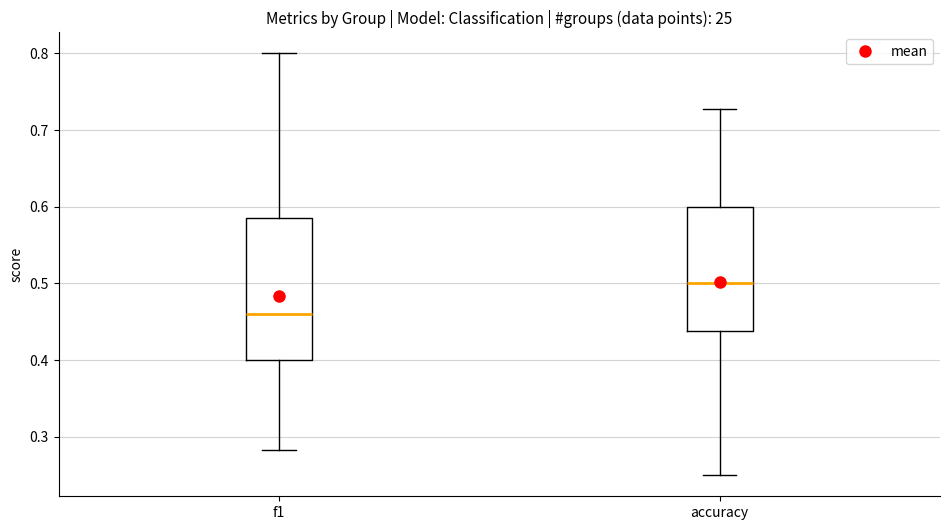

Reading left to right, read every box against the y-axis: the position of its median line, the range the box covers, and the ends of its whiskers. The values are not printed on the chart, so give them approximately, as read against the axis.

f1: median 0.46, box 0.40 to 0.59, whiskers 0.28 to 0.80
accuracy: median 0.50, box 0.44 to 0.60, whiskers 0.25 to 0.73